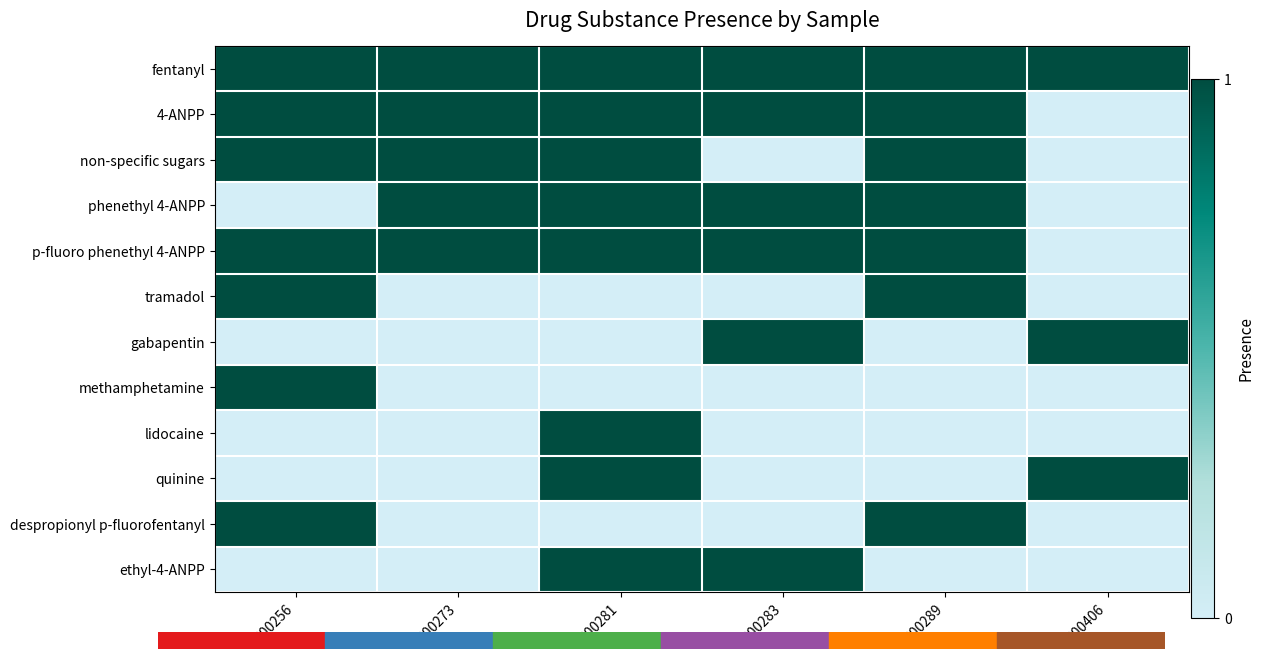

Between 300281 and 300283, which series saw the biggest shift?

non-specific sugars